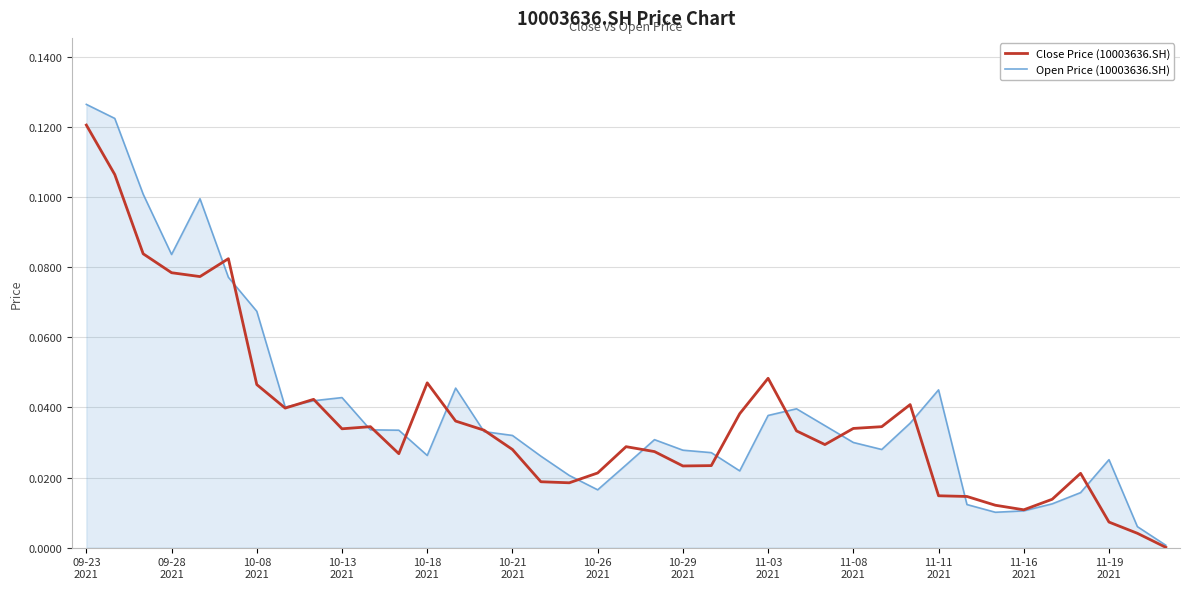

How many categories are shown in the chart?

39